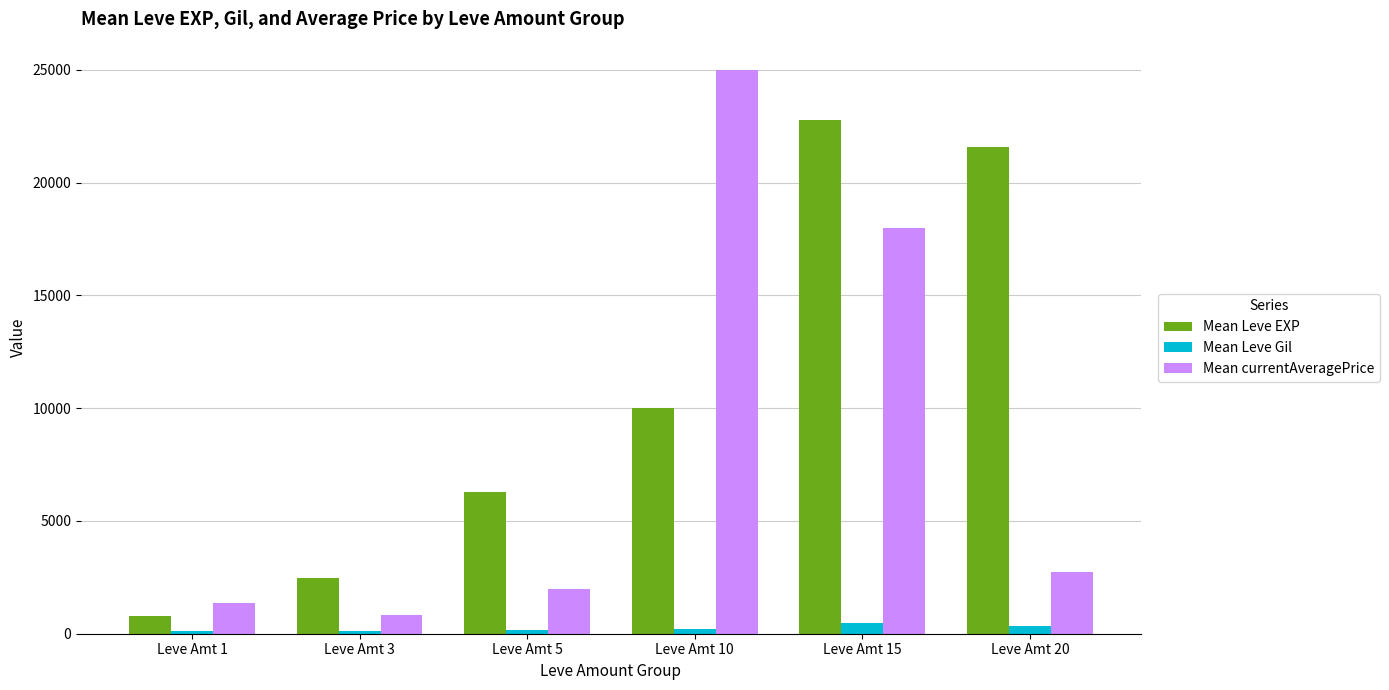

What is the lowest value of the Mean Leve EXP series?

800